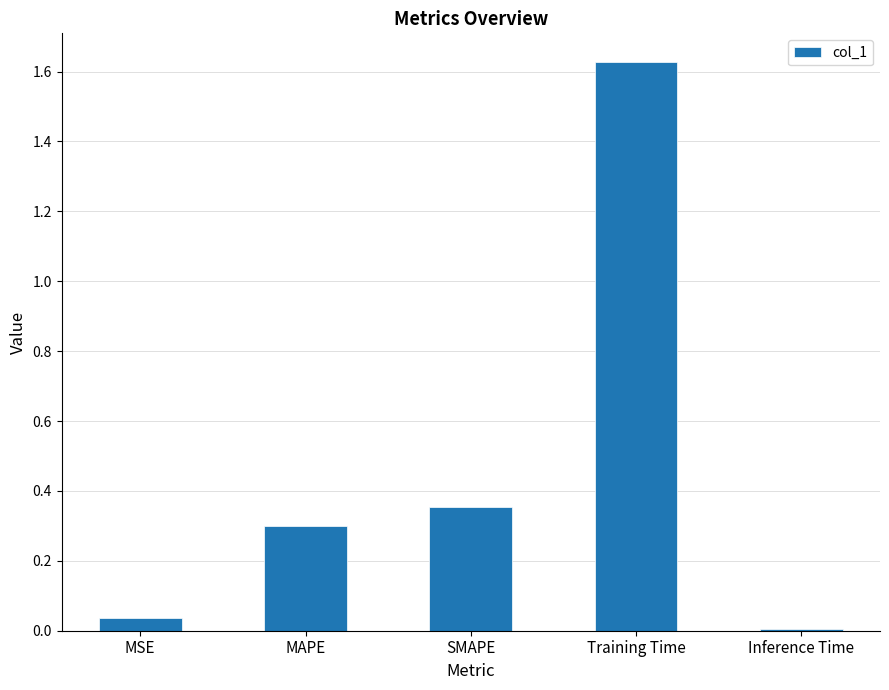

What is the label of the 2nd bar from the left?

MAPE